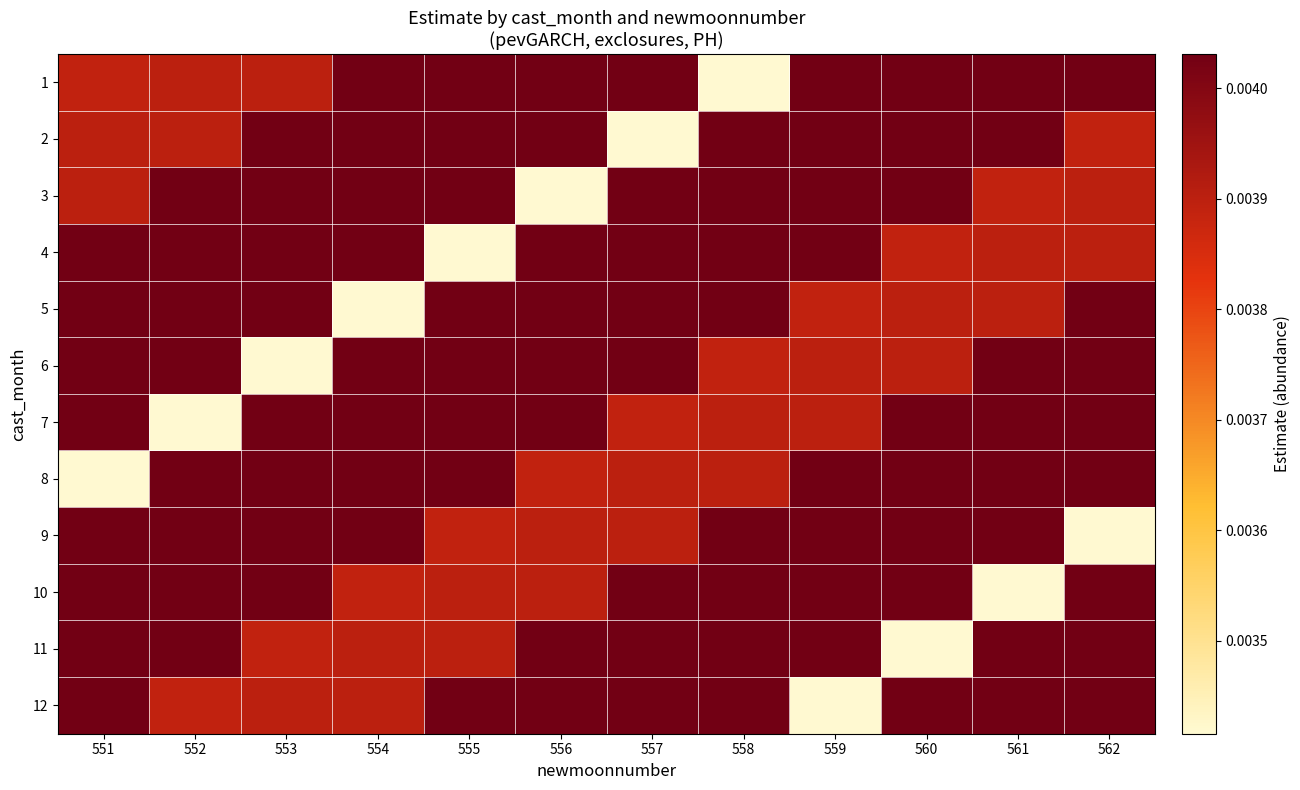

How many data points does each series have?

12